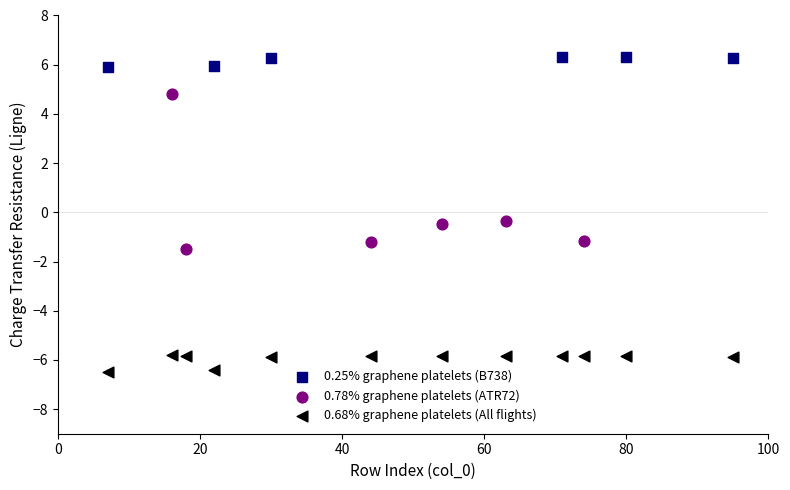

Which series contains the highest Y value?

0.25% graphene platelets (B738)